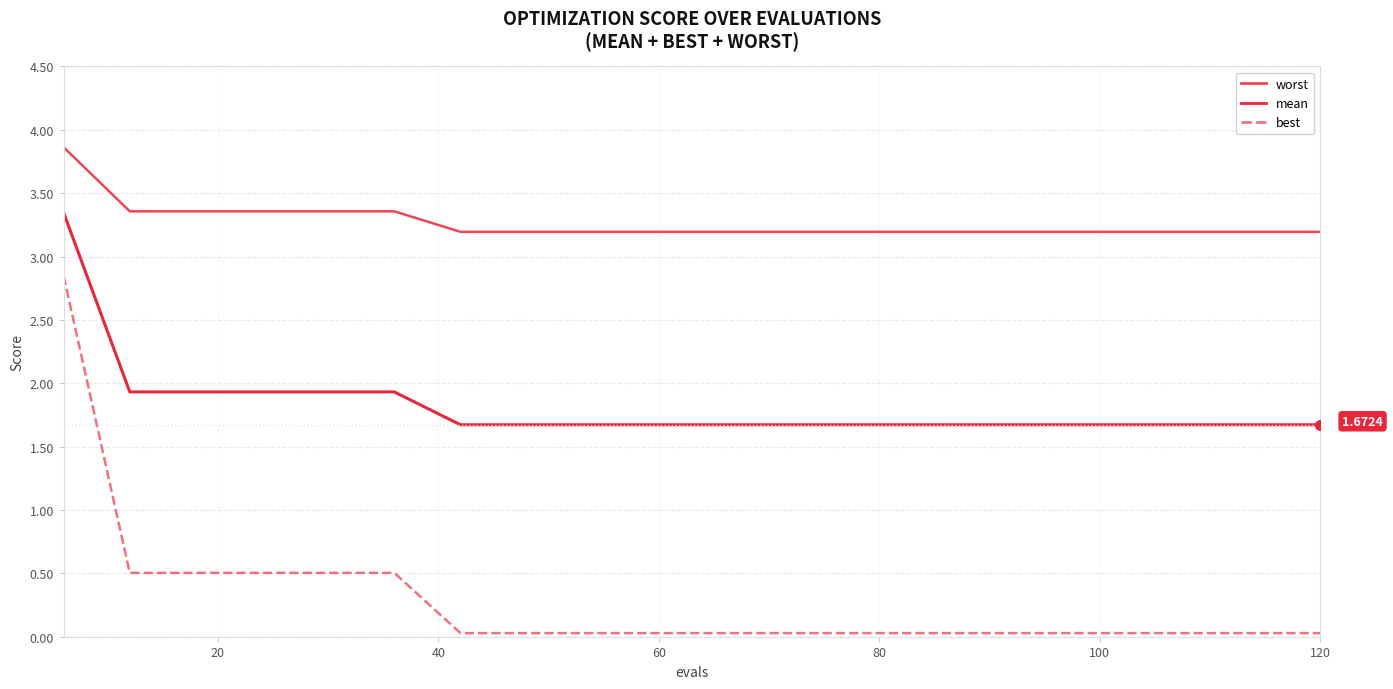

What is the sum of all mean values?

36.4